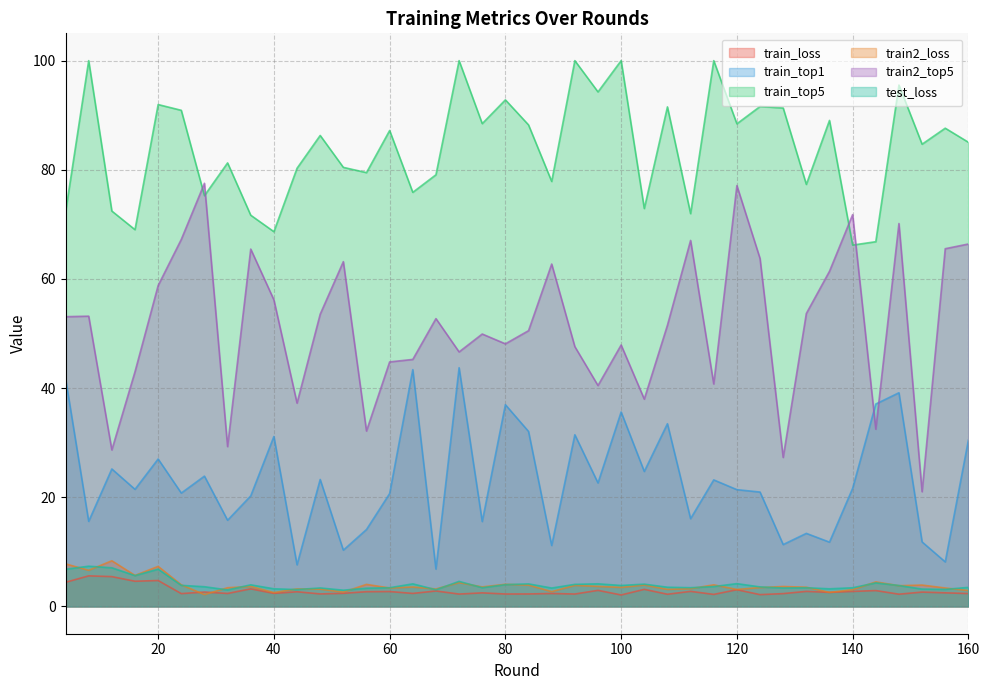

At which category does train_top5 reach its first local peak?

8